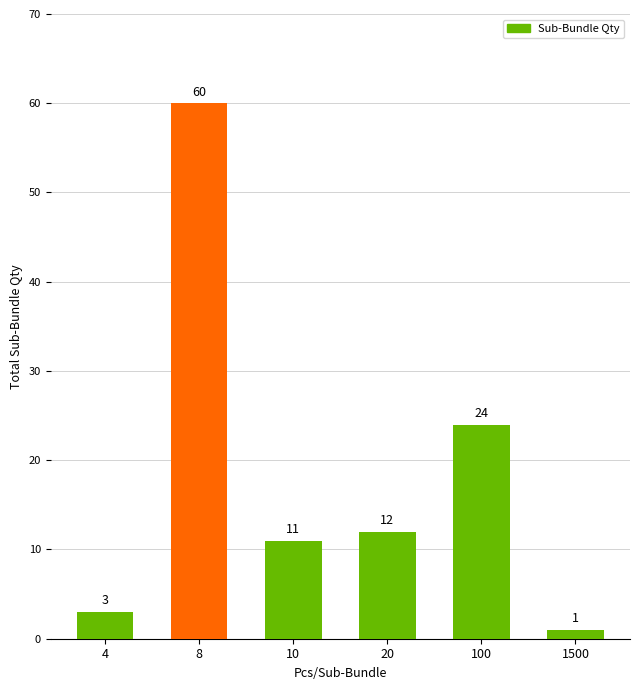

Reading right to left, what are all the values shown in this chart?

1500=1	100=24	20=12	10=11	8=60	4=3